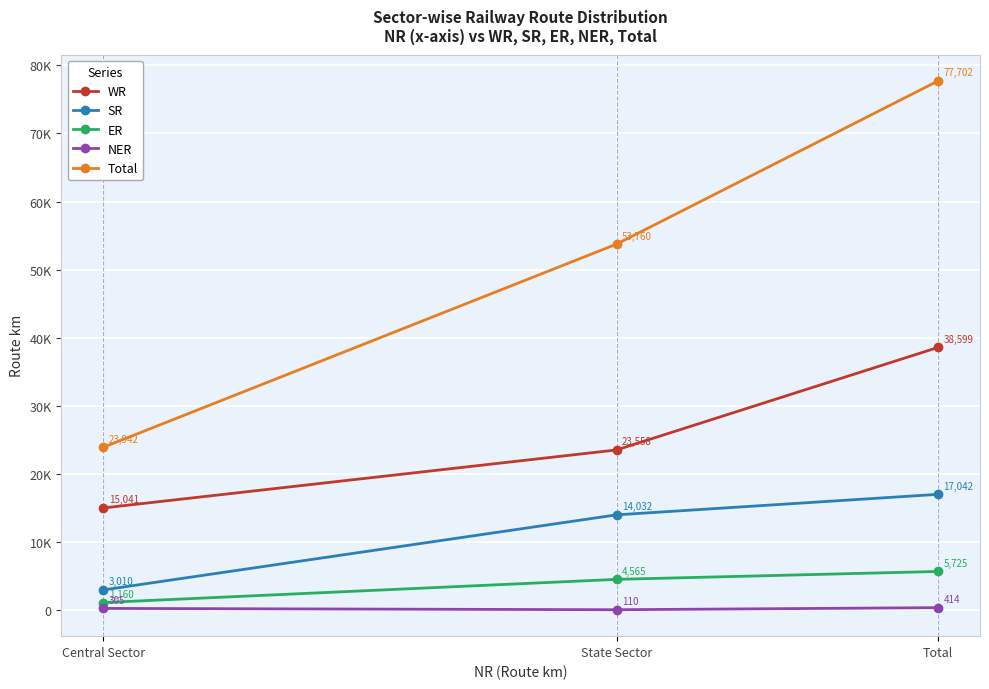

At which category does the chart reach its minimum across all series?

State Sector